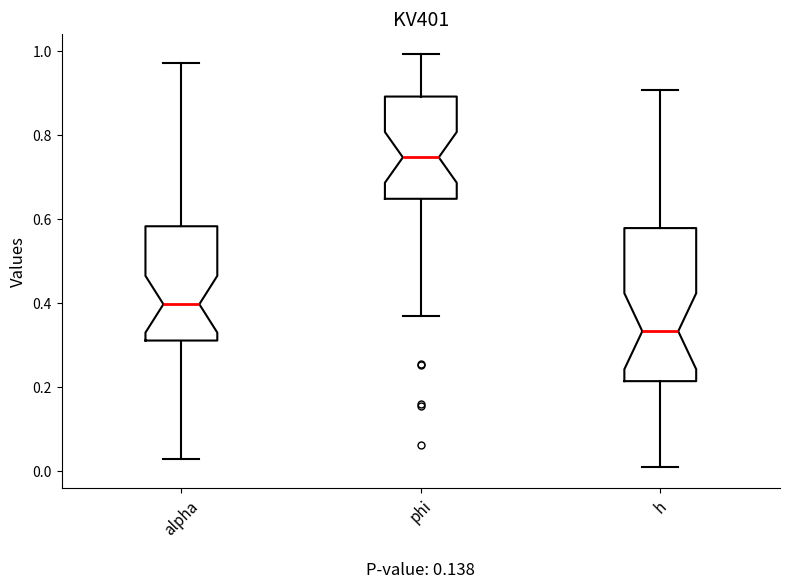

Comparing the boxes themselves (not the whiskers), which one is the tallest?

h